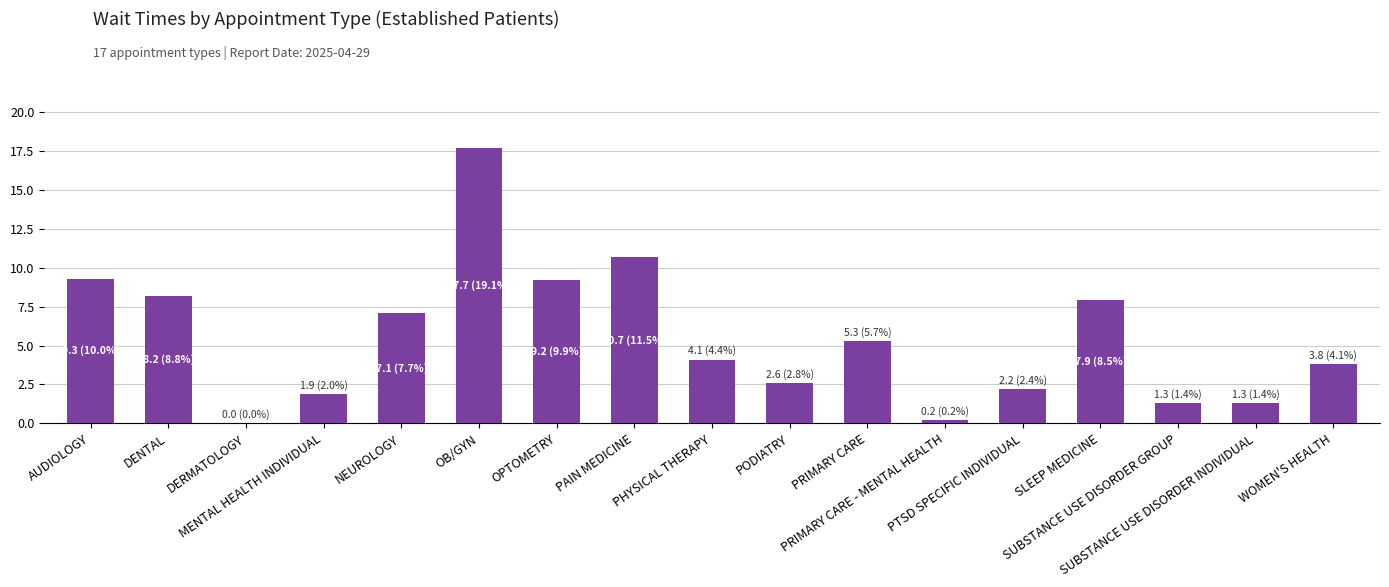

Where does the data first go above 4?

AUDIOLOGY